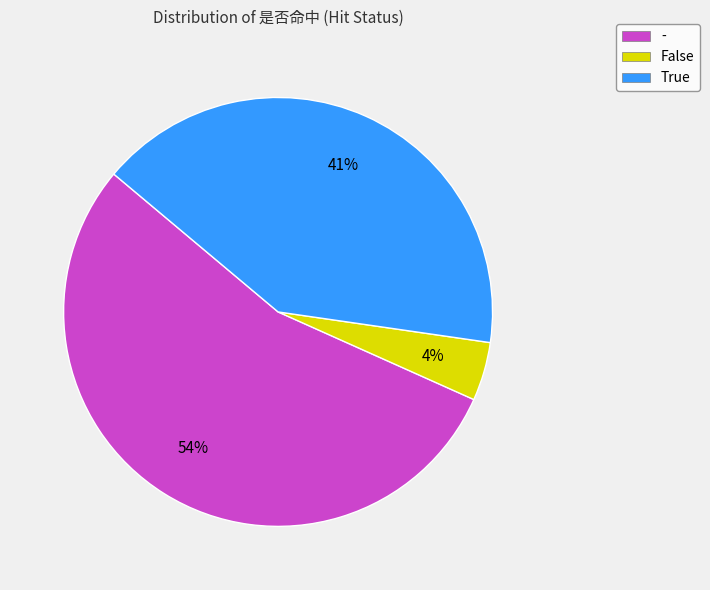

How many segments does this pie chart have?

3